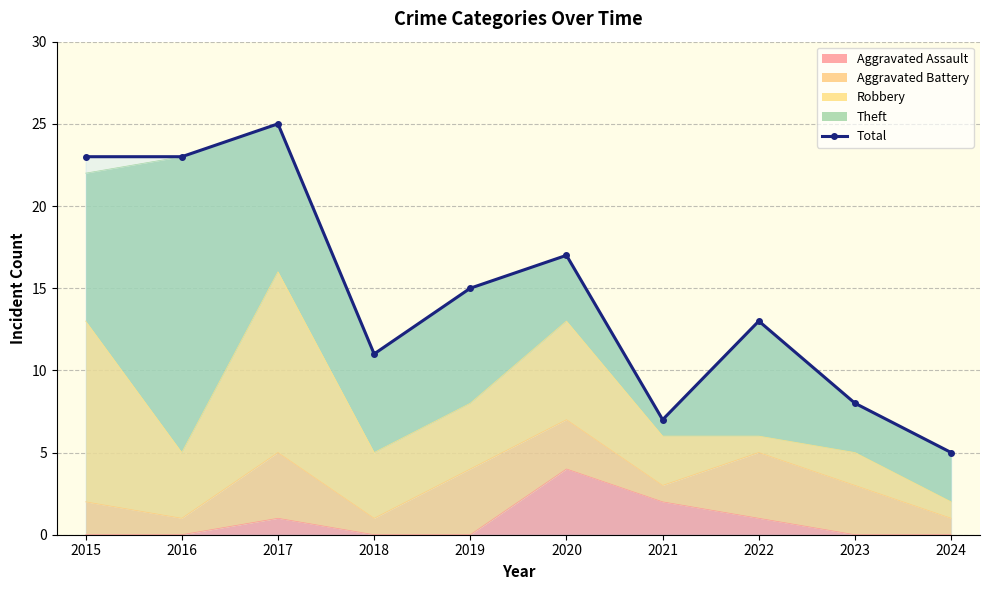

How many points are lower than both their immediate neighbors (excluding endpoints)?

2